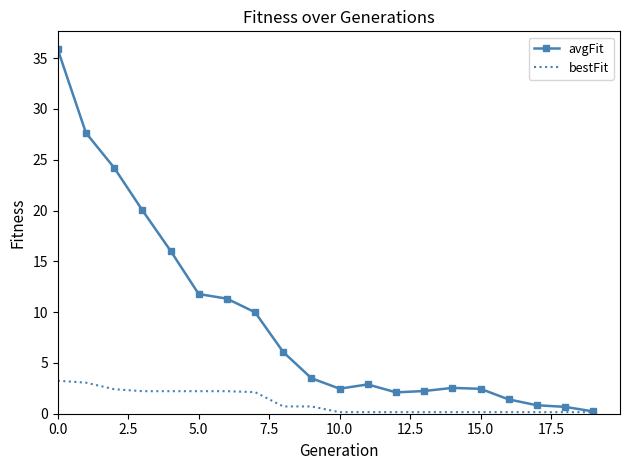

Which series has the widest spread of values?

avgFit